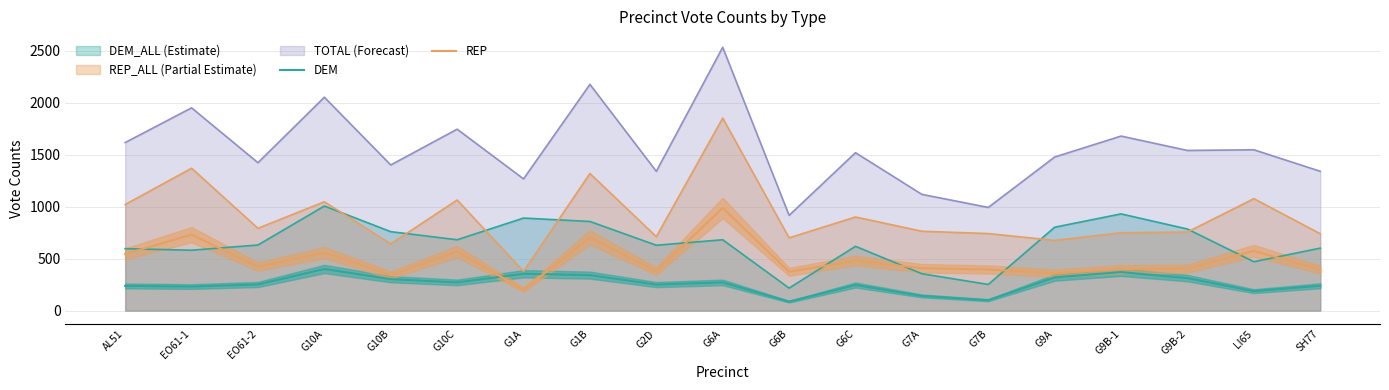

Where does the DEM series first go above 251?

G10A